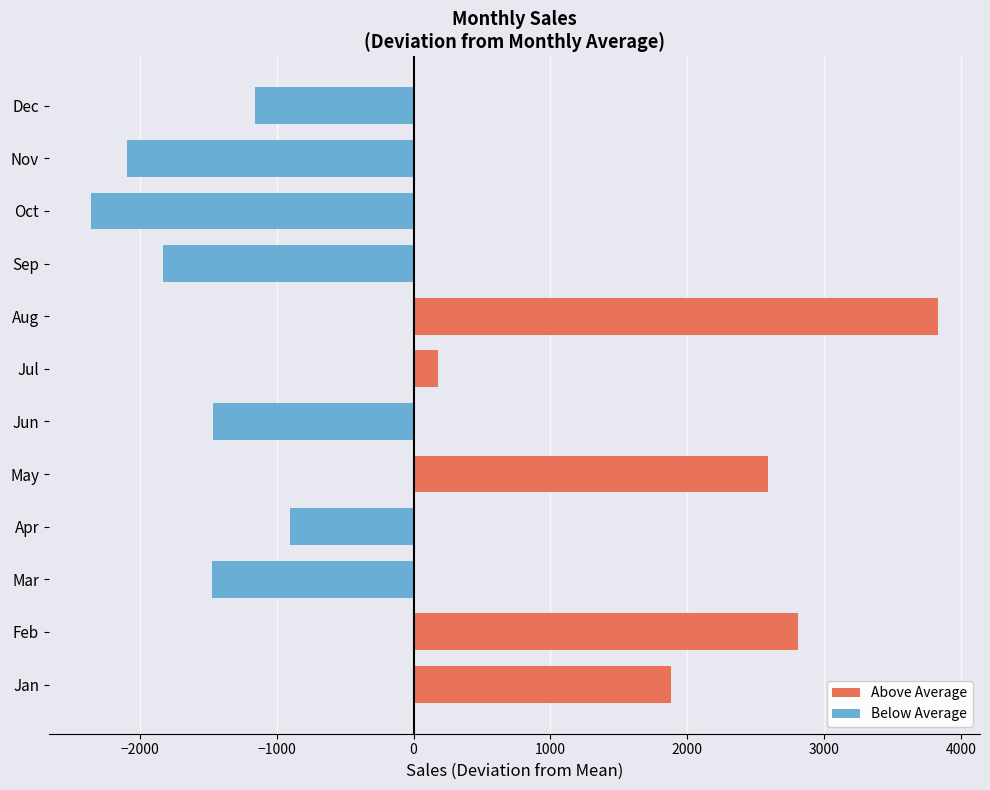

What are all the series names shown in the legend?

Above Average, Below Average